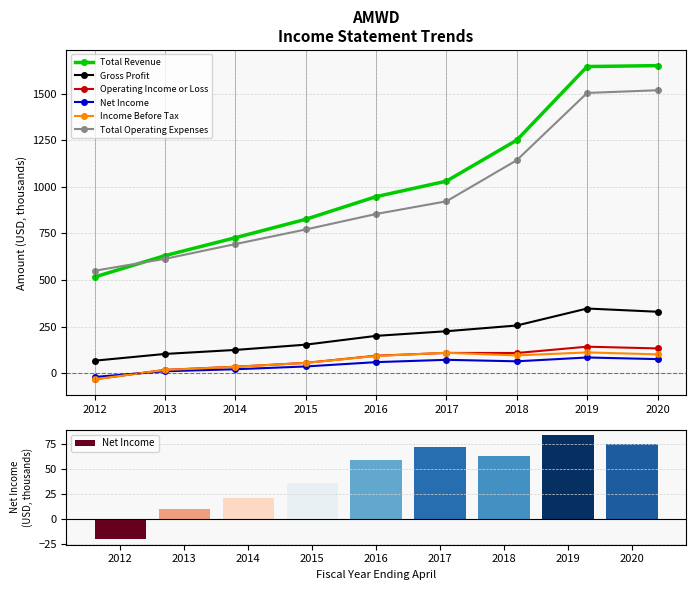

Between 2013 and 2014, which series saw the biggest shift?

Total Revenue